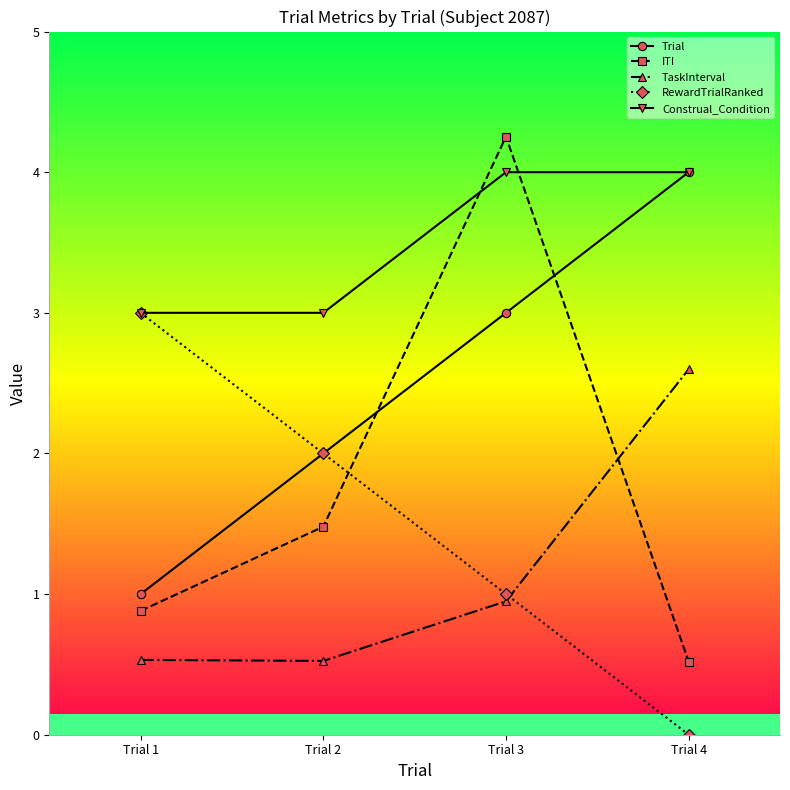

What is the value of the Trial point at the 4th from the left?

4.0